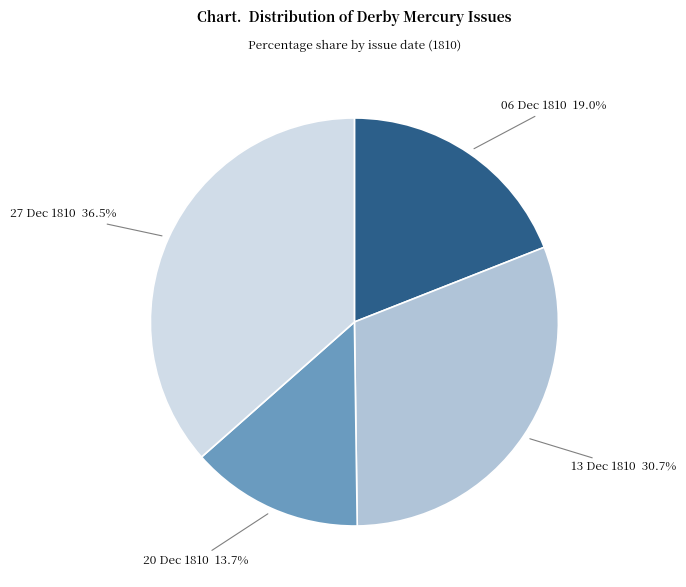

Does any single category account for the majority?

No